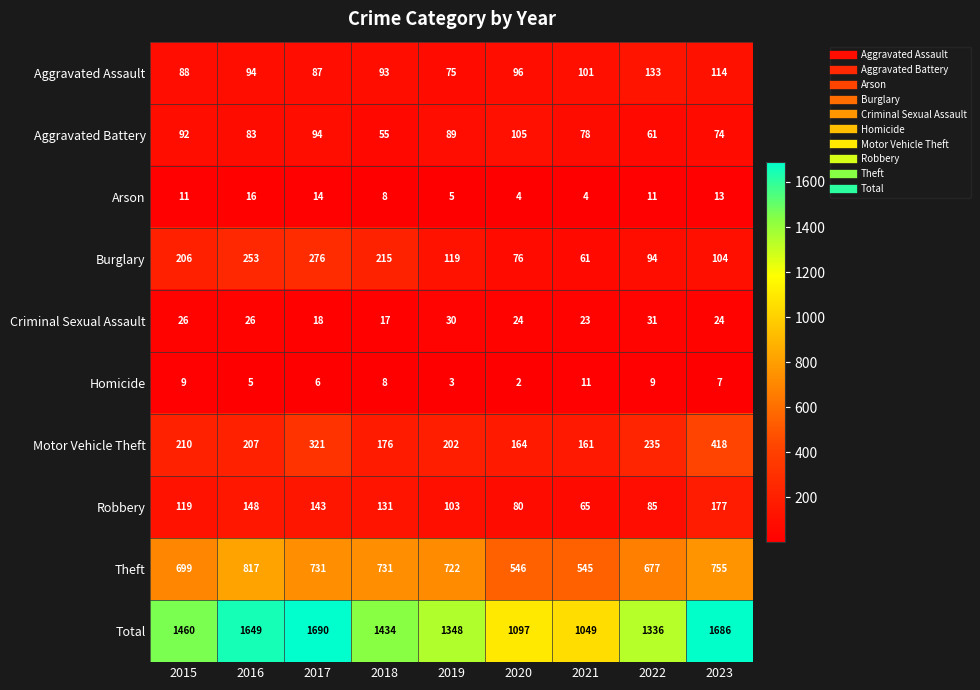

Which series has the largest total across all categories?

Total